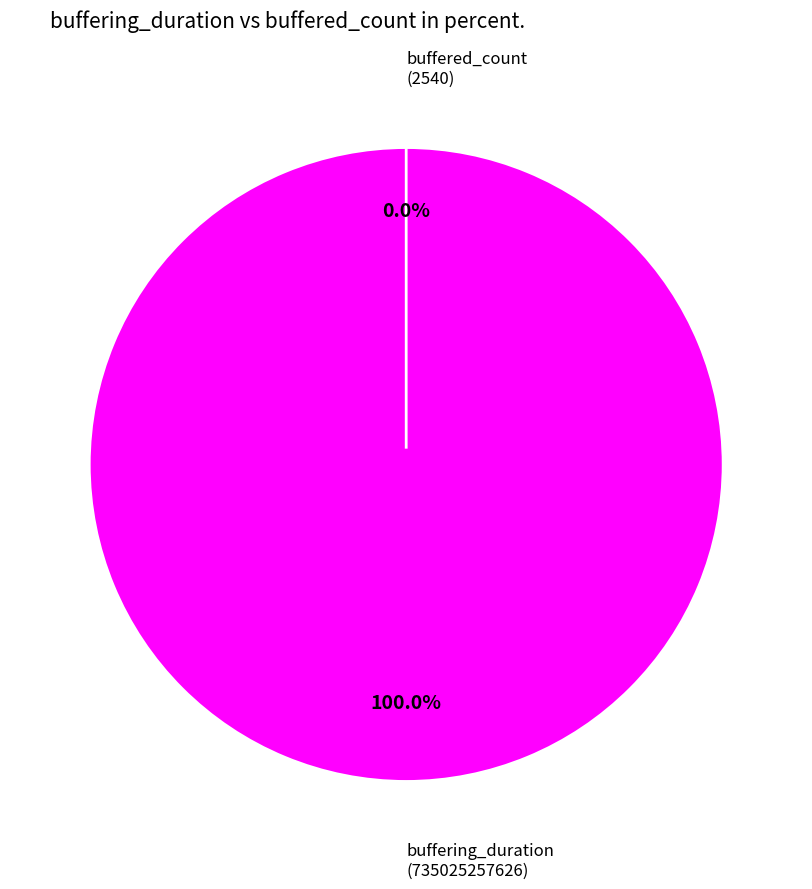

The buffering_duration slice represents 99% of the pie. True or false?

False